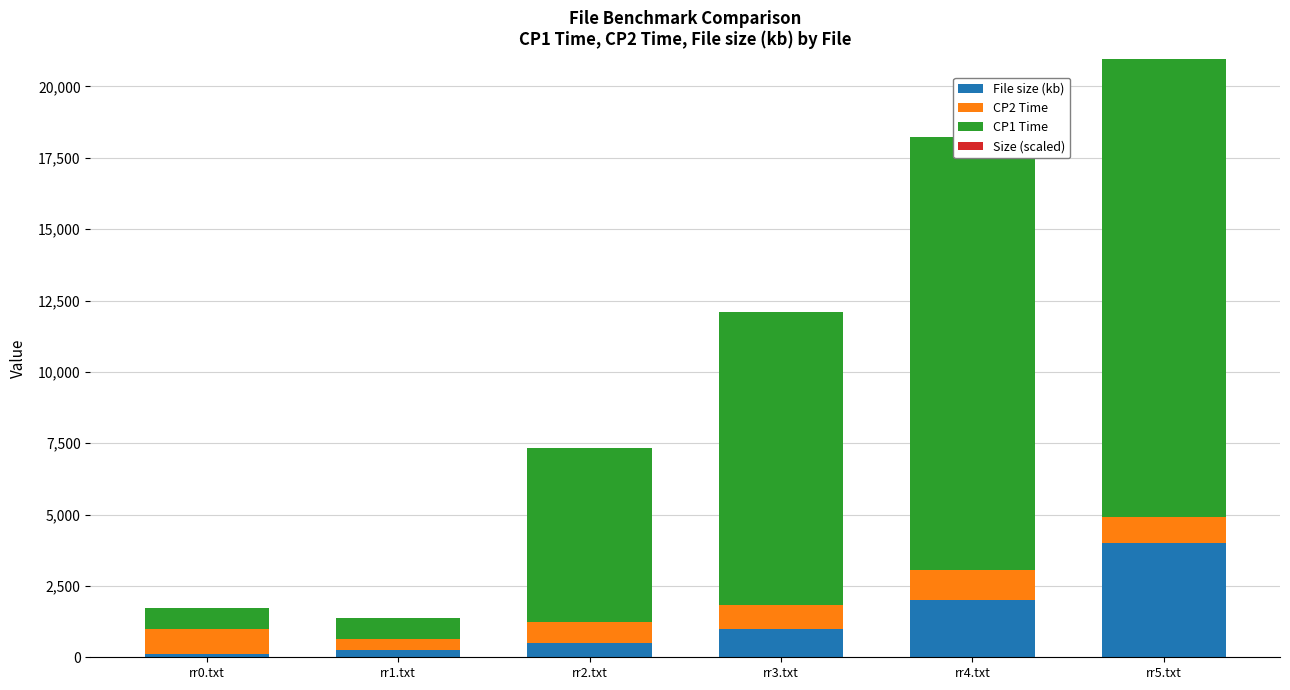

At which category is the sum across all series the highest?

rr5.txt